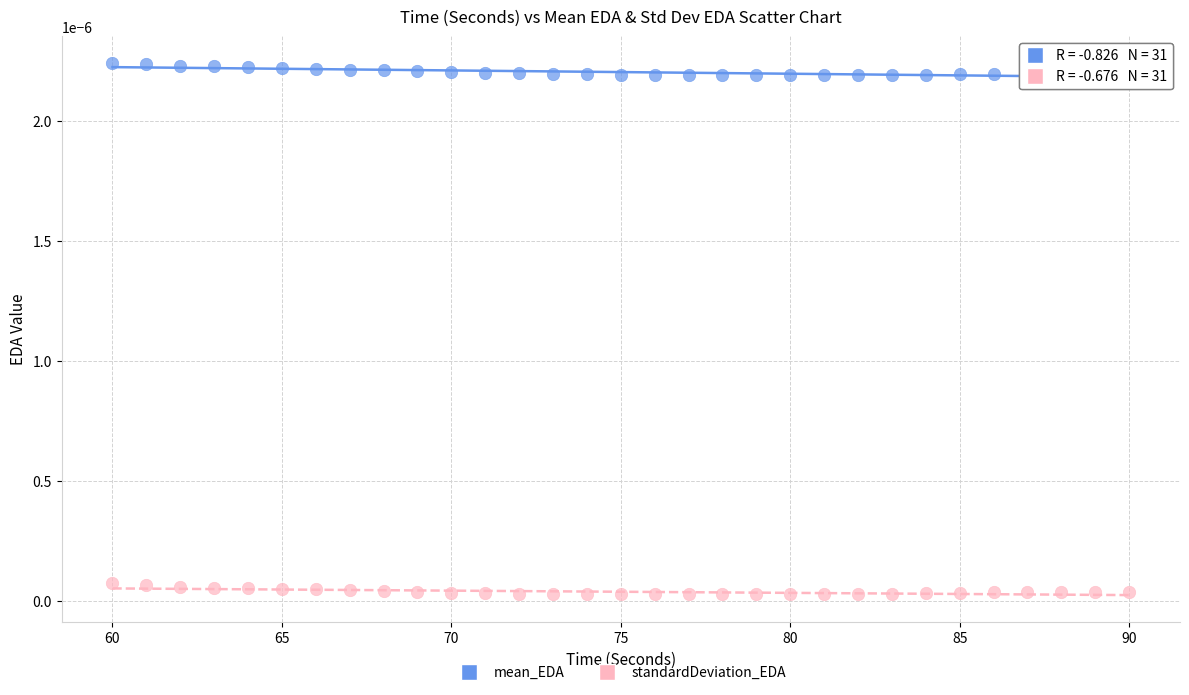

Which series contains the lowest Y value?

standardDeviation_EDA